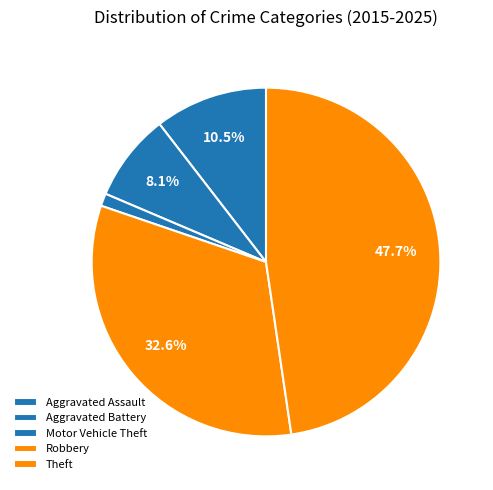

How many slices are in this pie chart?

5